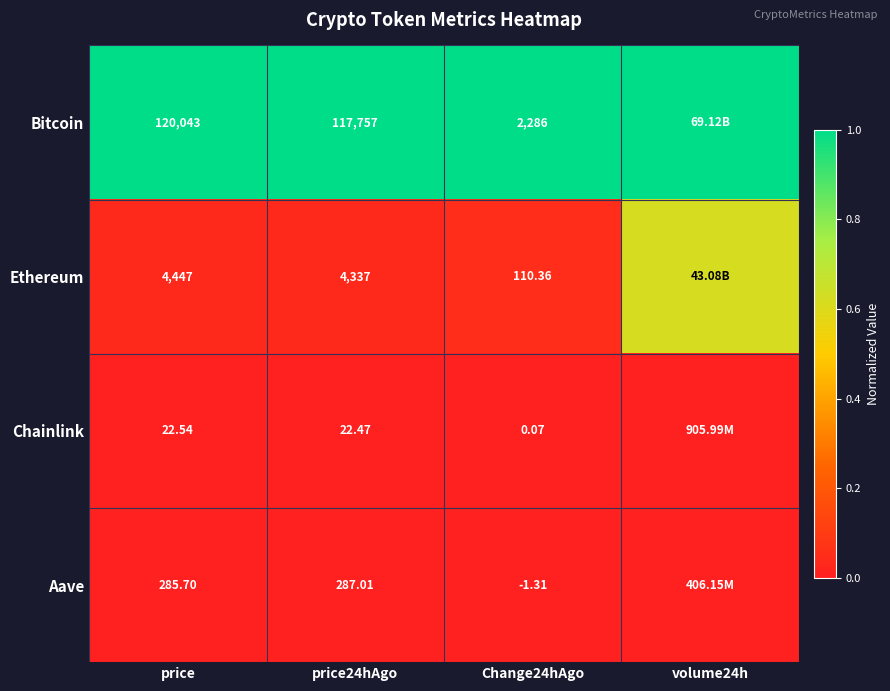

At how many categories does at least one series exceed 0?

4